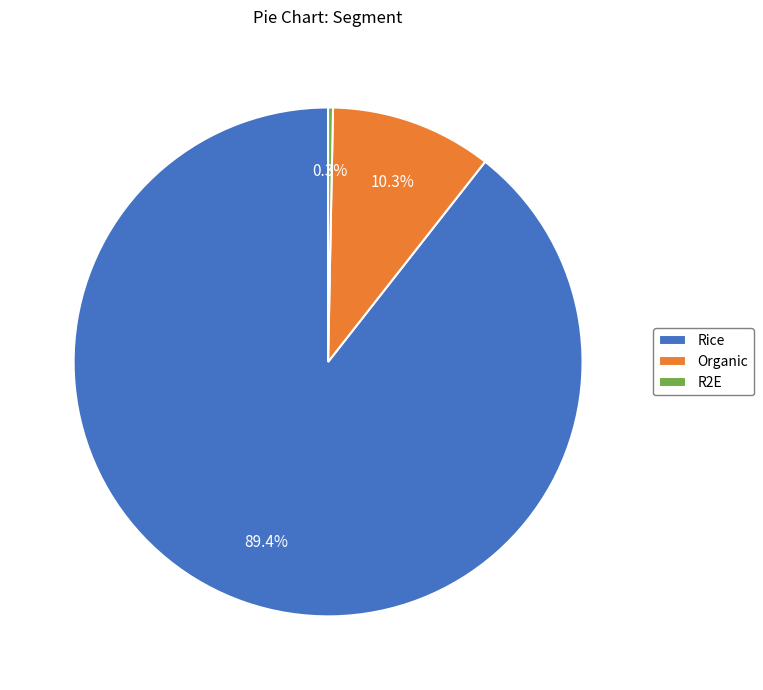

Rank the categories by value from highest to lowest.

Rice, Organic, R2E